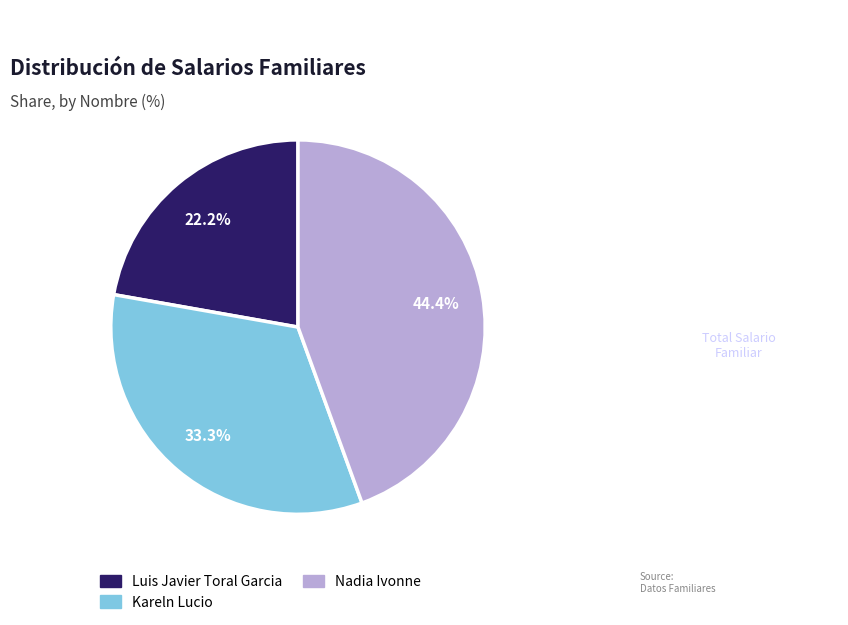

Approximately how many times larger is the value at Luis Javier Toral Garcia compared to Nadia Ivonne?

0.5